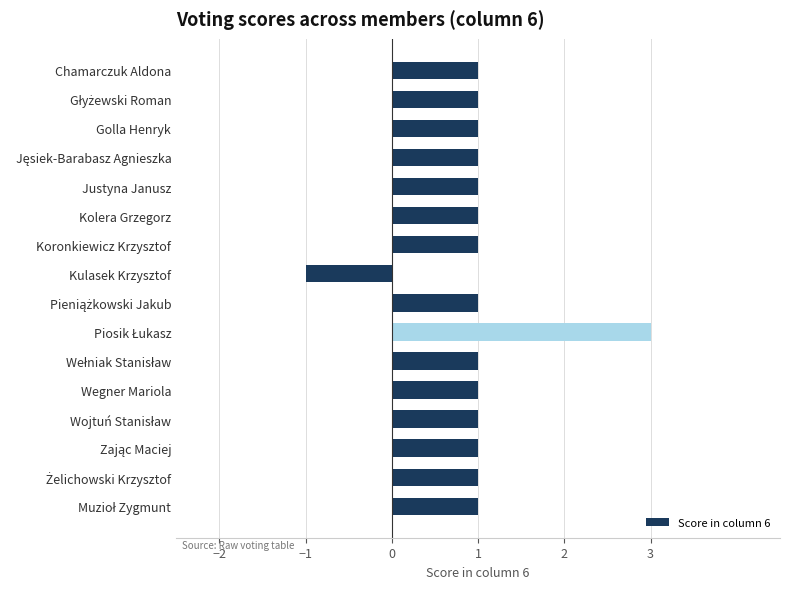

Reading bottom to top, extract all data points from this chart.

1	1	1	1	1	1	3	1	-1	1	1	1	1	1	1	1